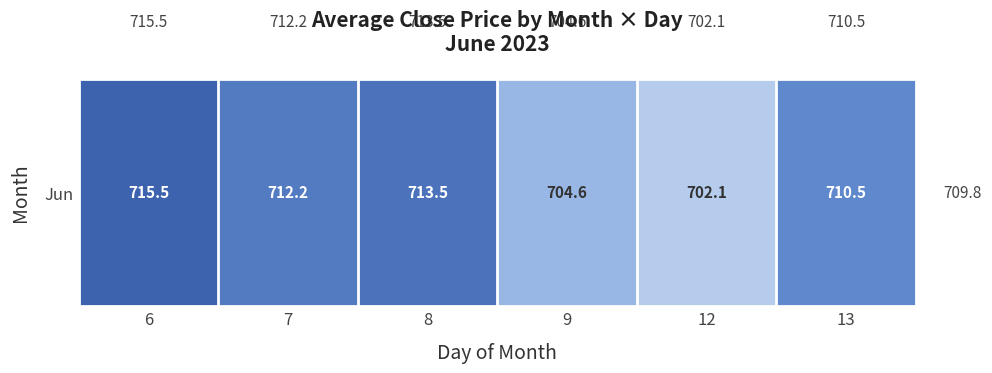

Where is the data nearest to the value 708?

13